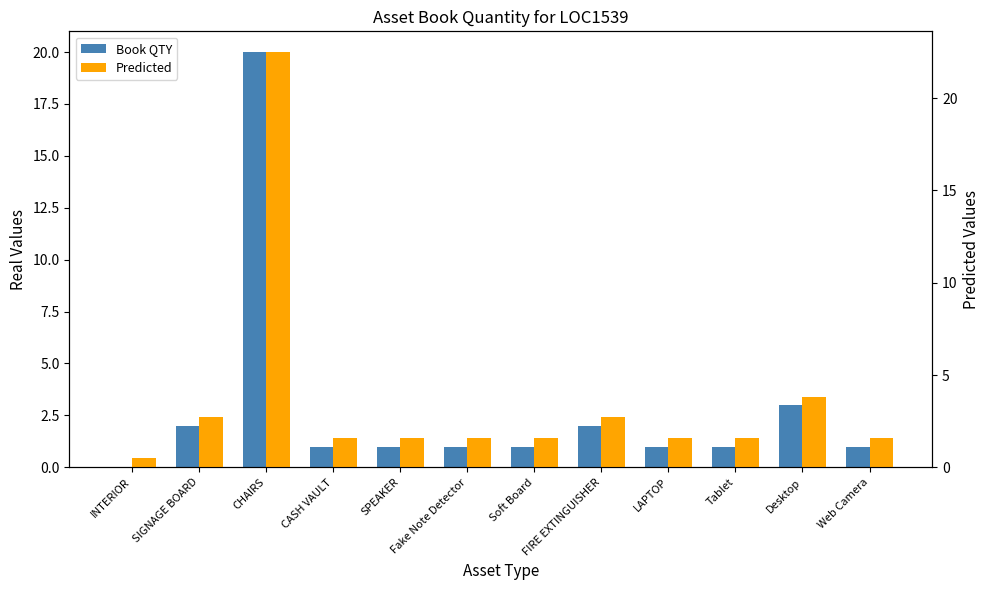

What is the label of the 10th bar from the left?

Tablet